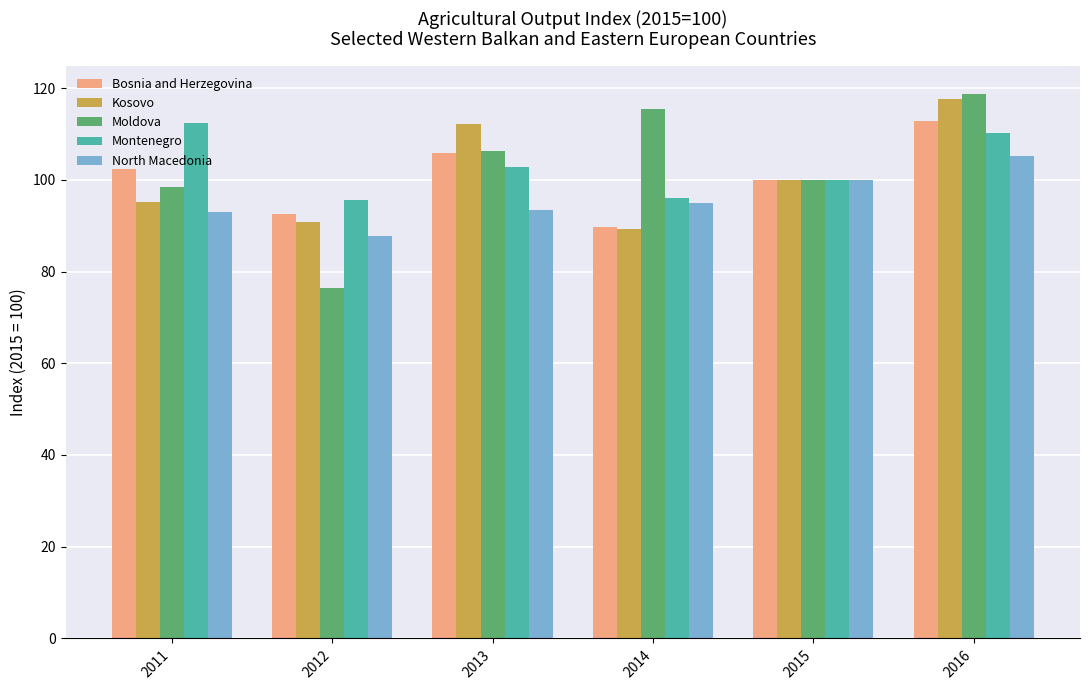

What is the difference between the maximum and minimum values in the Kosovo series?

28.3